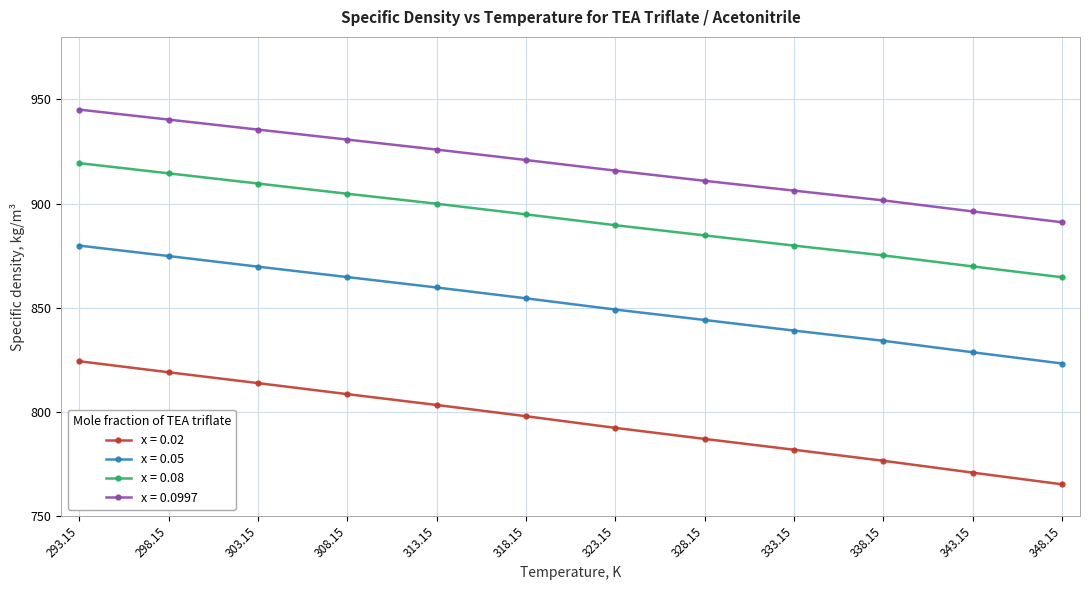

Rank the series by their average value, from lowest to highest.

x = 0.02, x = 0.05, x = 0.08, x = 0.0997